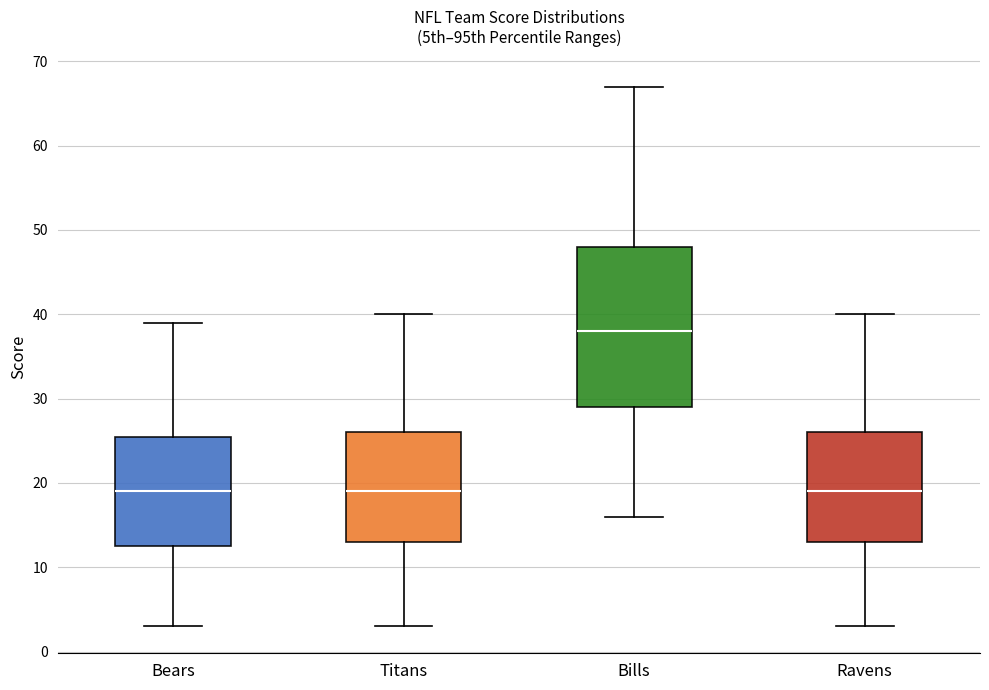

Which box is the tallest, from its lower edge to its upper edge?

Bills